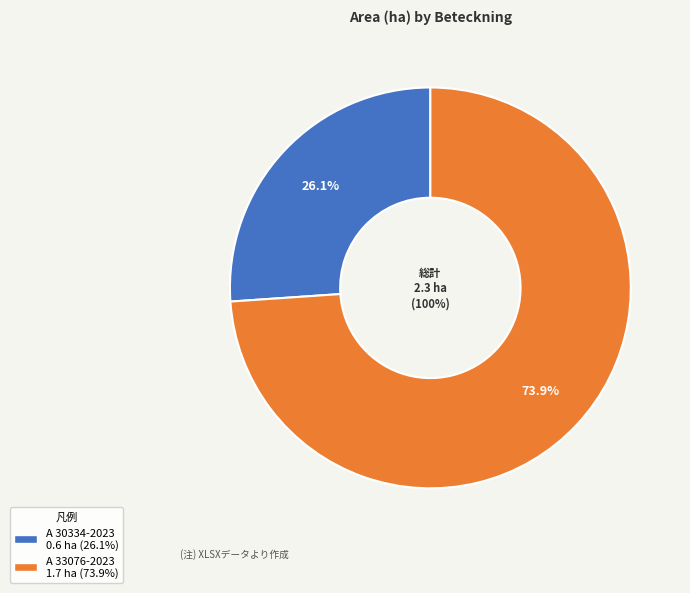

What portion of the pie excludes A 30334-2023?

73.9%